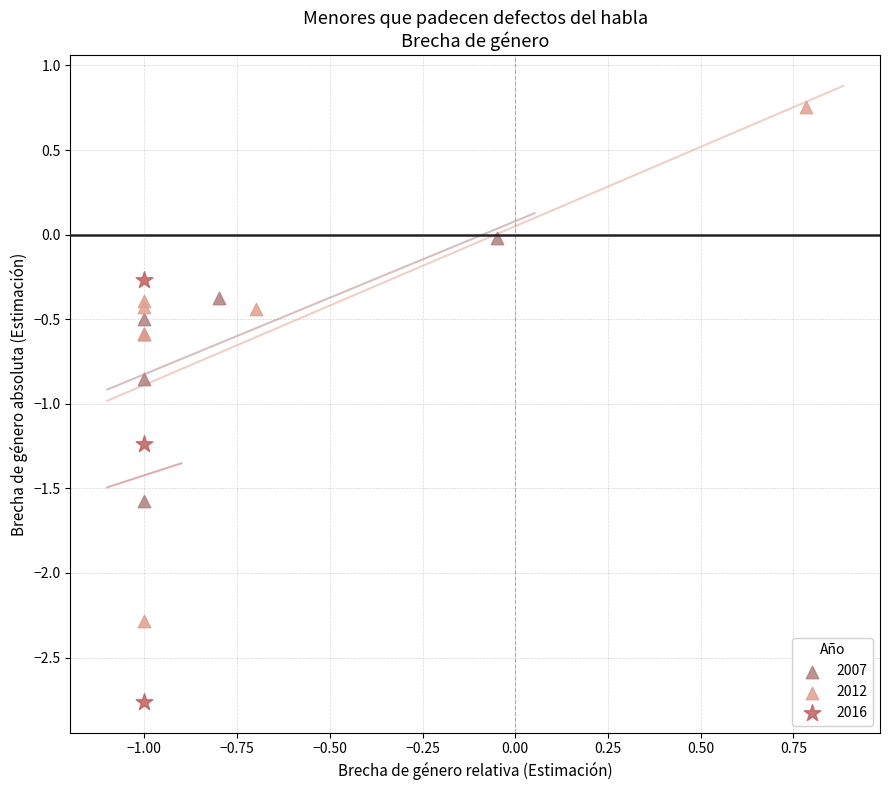

Which series has the widest spread of Y values?

2012